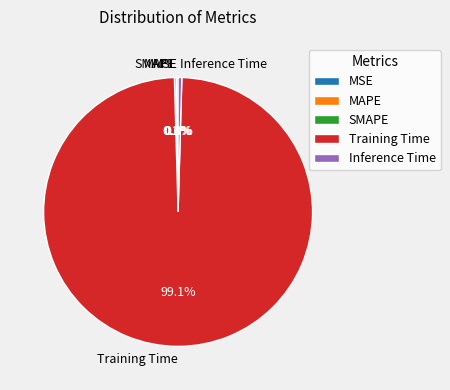

What is the majority slice?

Training Time